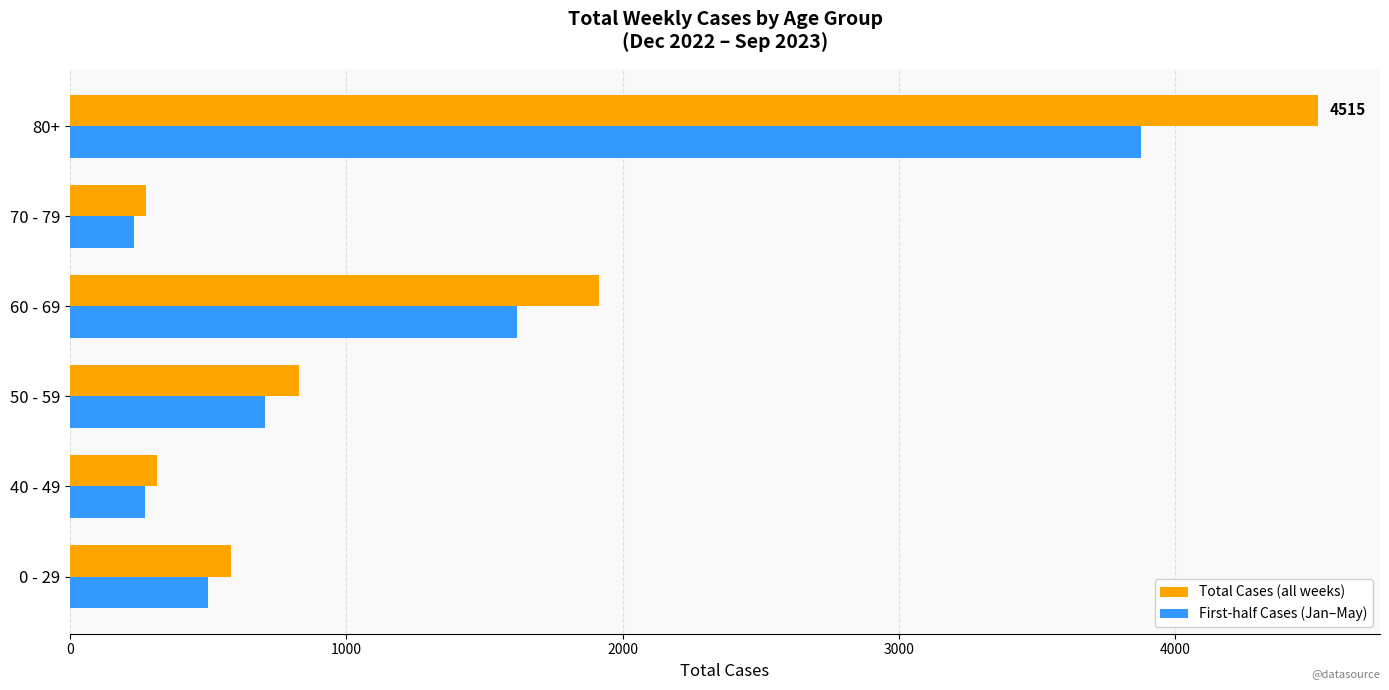

What is the average value of the First-half Cases (Jan–May) series?

1200